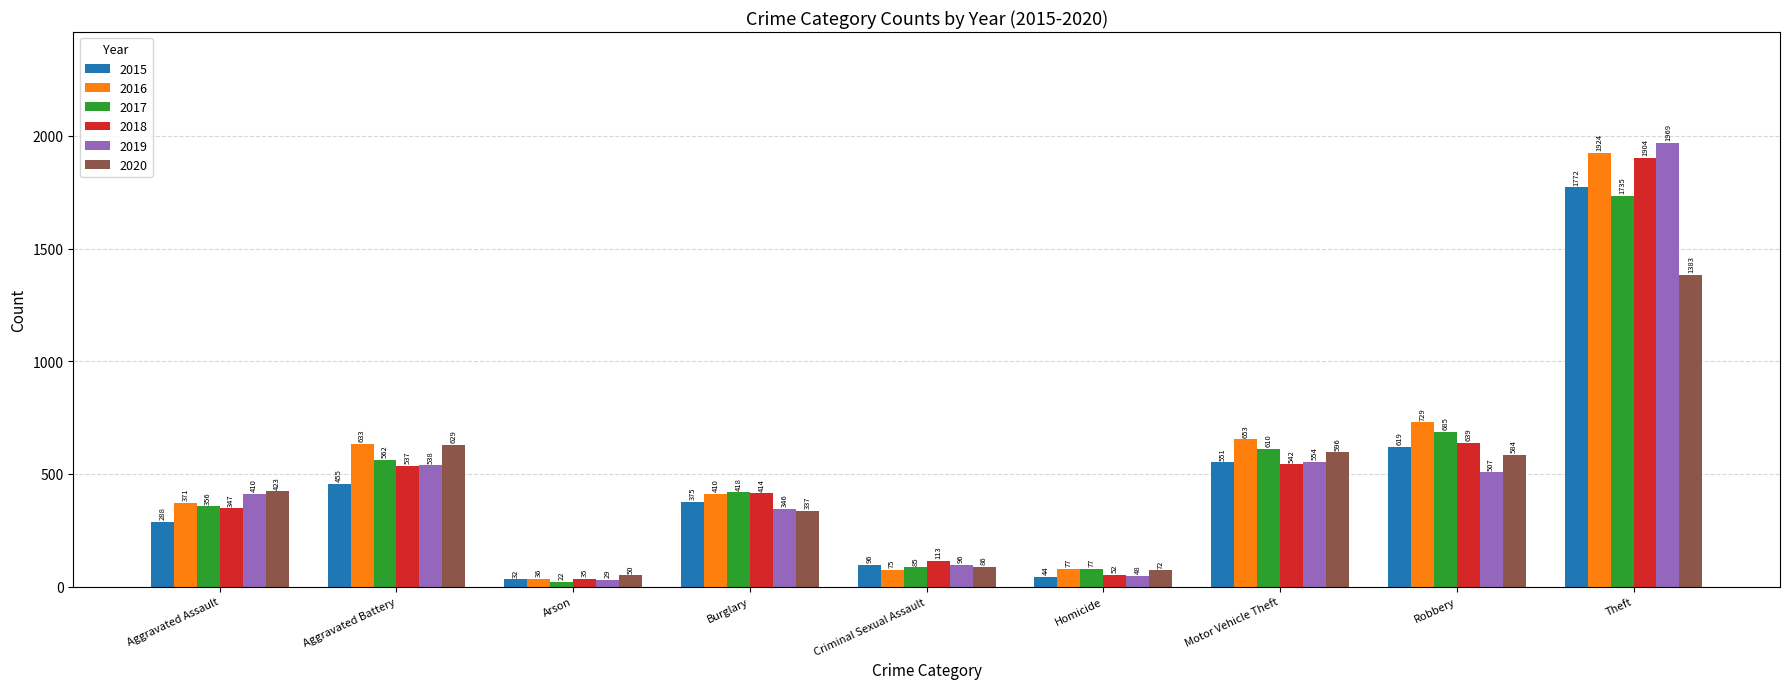

Is it true that 2015 equals 823 at Robbery?

False